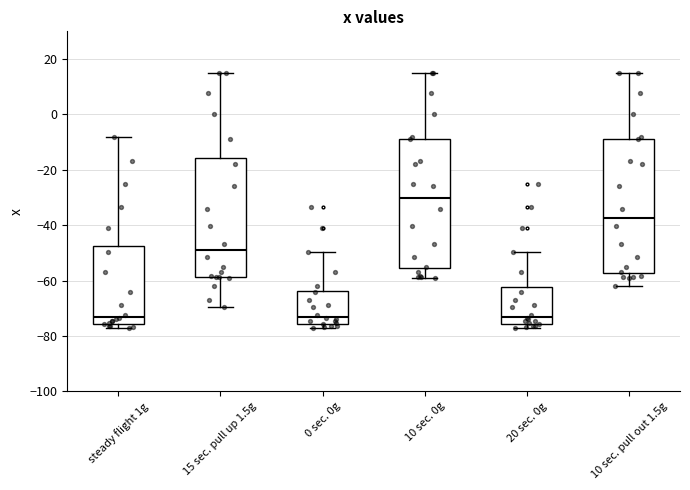

Where does the median line of the box for 0 sec. 0g sit on the y-axis? The values are not printed on the chart, so give them approximately, as read against the axis.

-74